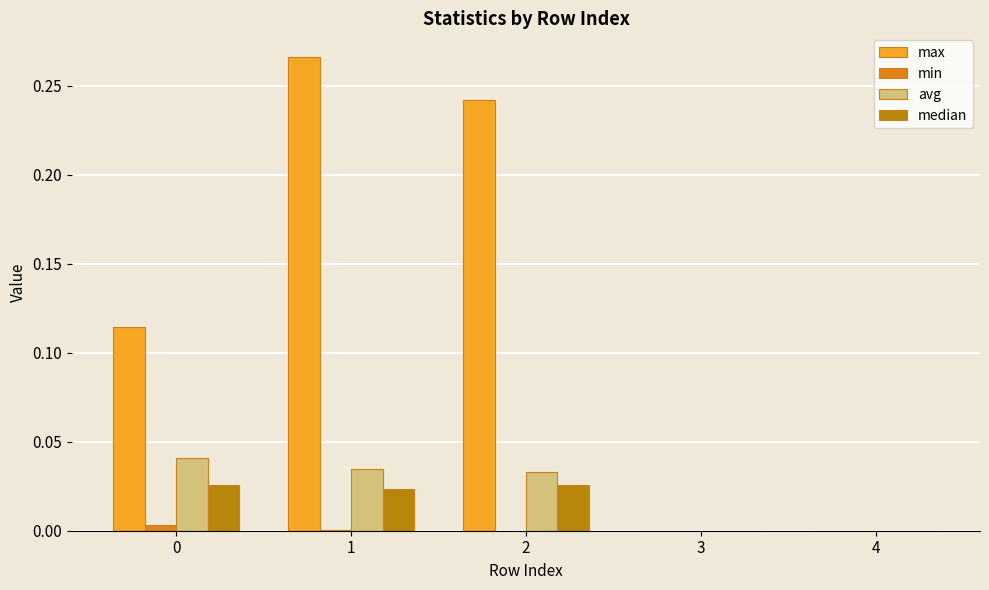

The median series shows 0.0 at 1. True or false?

True